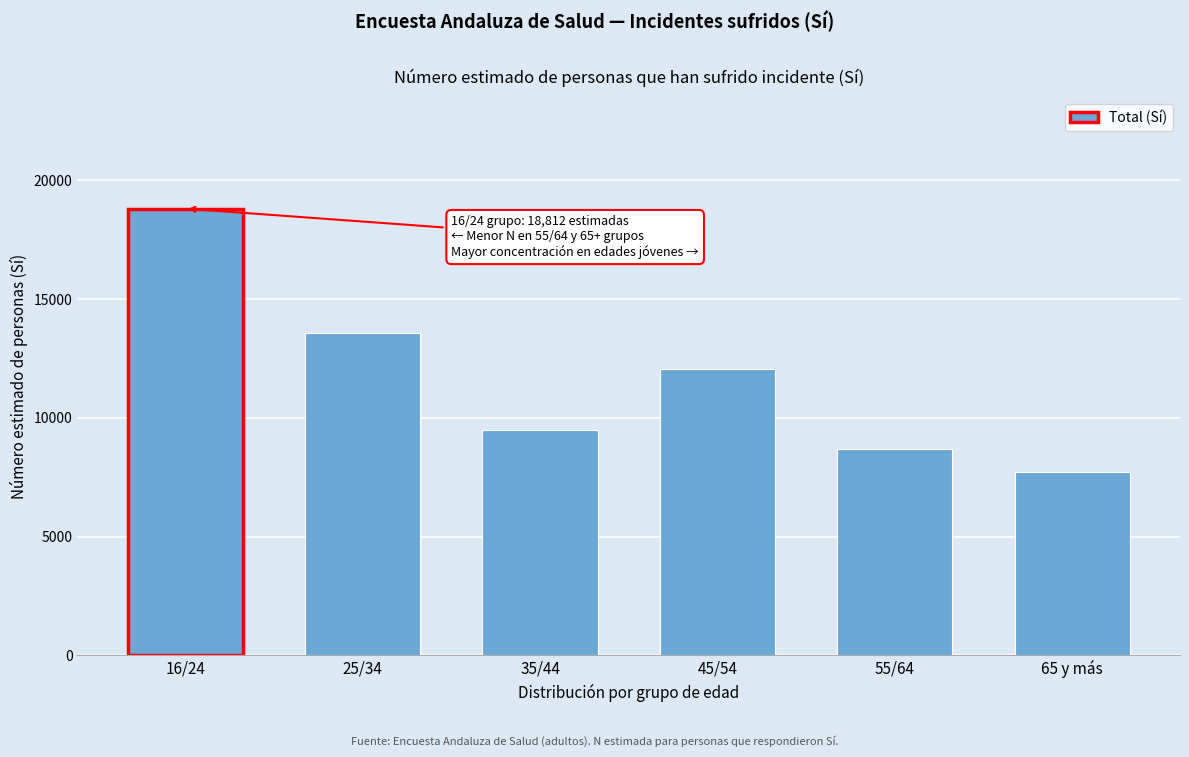

Reading left to right, what are all the values shown in this chart?

18812	13573	9478	12055	8688	7720